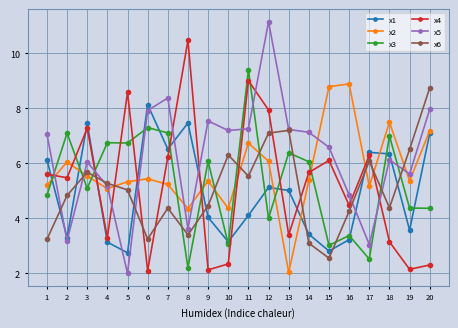

Is this an area chart (filled region under the line)?

No